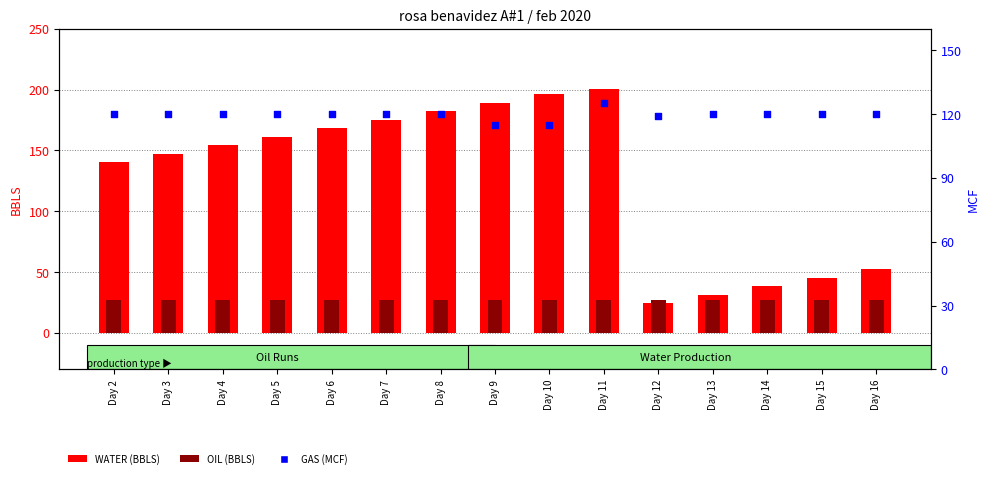

At which category is the sum across all series the highest?

Day 11